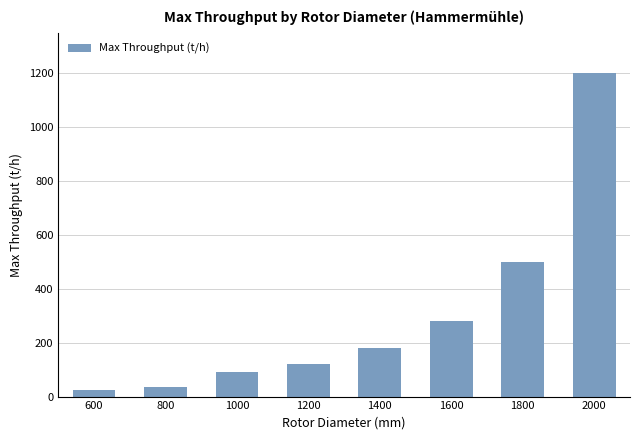

Reading right to left, what are all the values shown in this chart?

1200	500	280	180	120	90	35	25